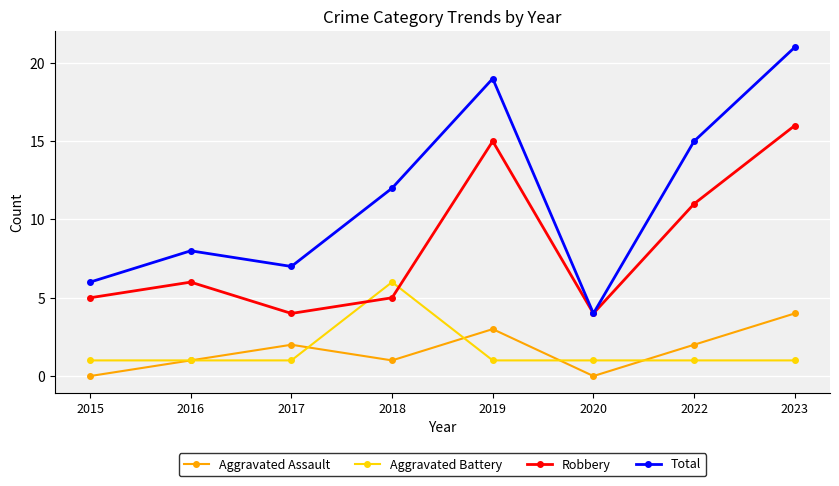

What is the total value across all series at 2019?

38